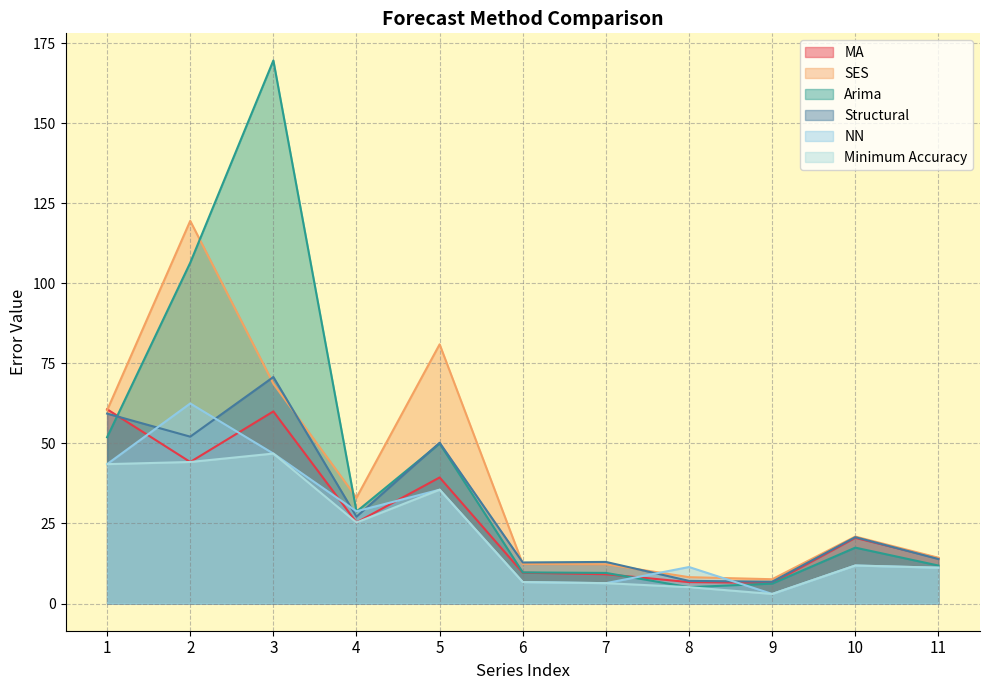

True or false: NN and Minimum Accuracy intersect in this chart.

False